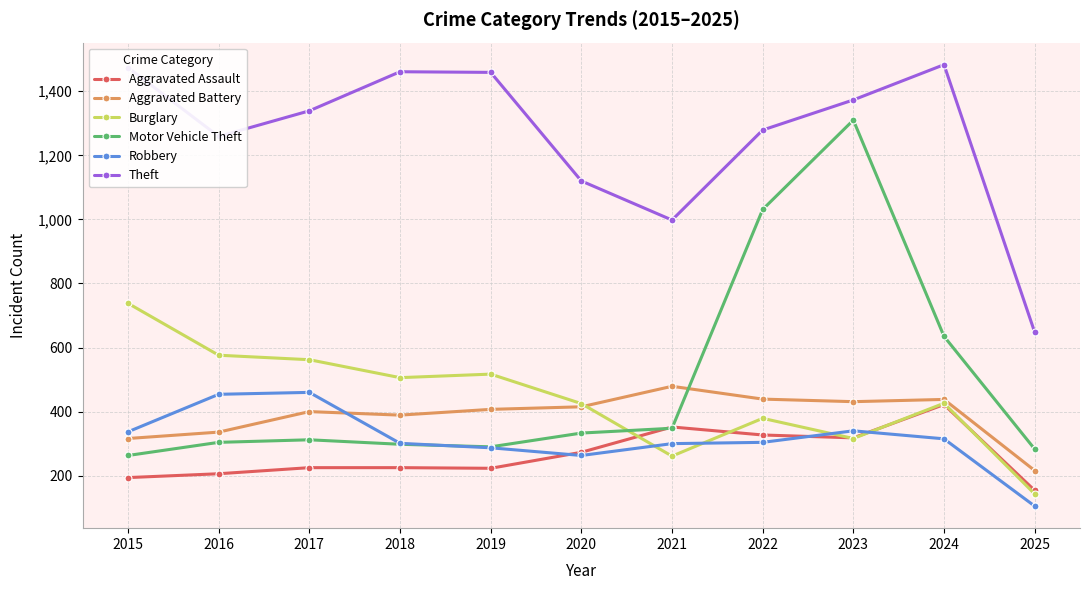

At how many categories does at least one series exceed 866?

10